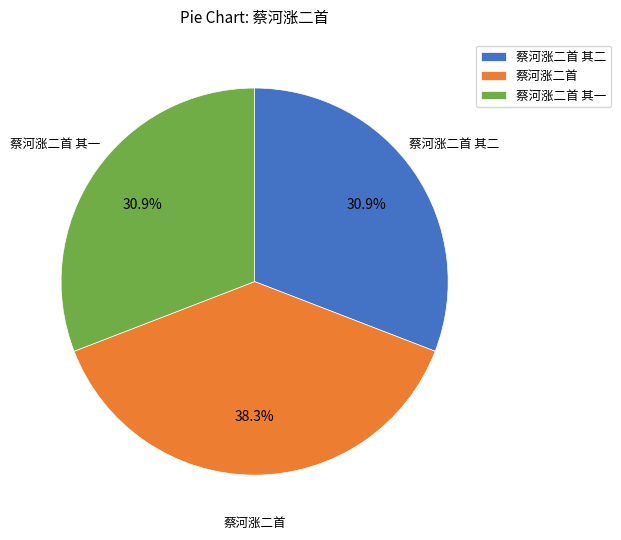

Is it true that 蔡河涨二首 is 38% of the pie?

True